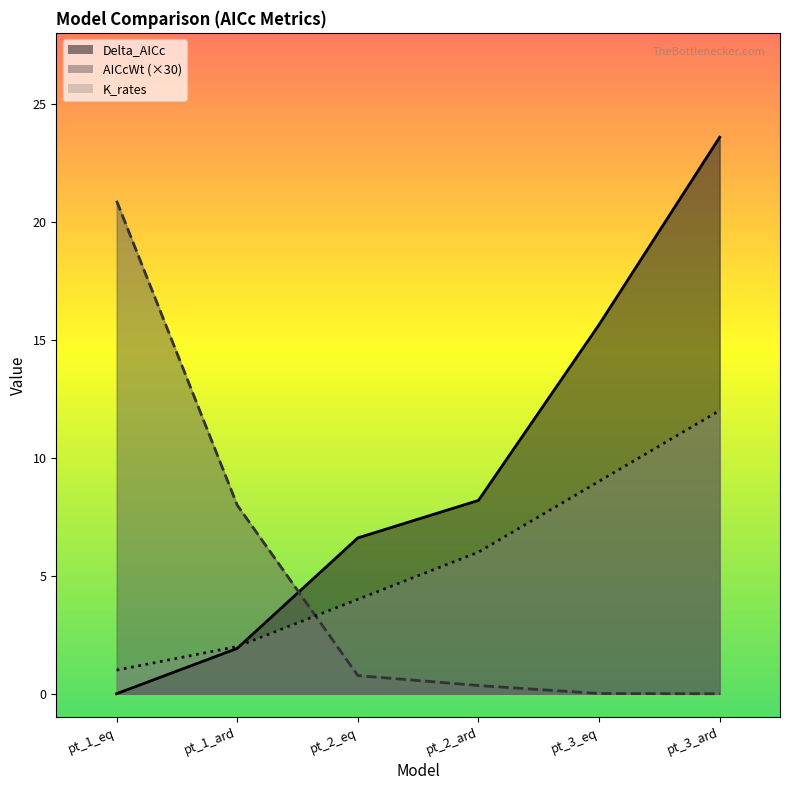

Reading left to right, transcribe all the data shown in this chart.

Delta_AICc: pt_1_eq=0.0	pt_1_ard=1.9	pt_2_eq=6.6	pt_2_ard=8.2	pt_3_eq=15.6	pt_3_ard=23.6
AICcWt: pt_1_eq=20.9	pt_1_ard=8.0	pt_2_eq=0.8	pt_2_ard=0.3	pt_3_eq=0.0	pt_3_ard=0.0
K_rates: pt_1_eq=1.0	pt_1_ard=2.0	pt_2_eq=4.0	pt_2_ard=6.0	pt_3_eq=9.0	pt_3_ard=12.0